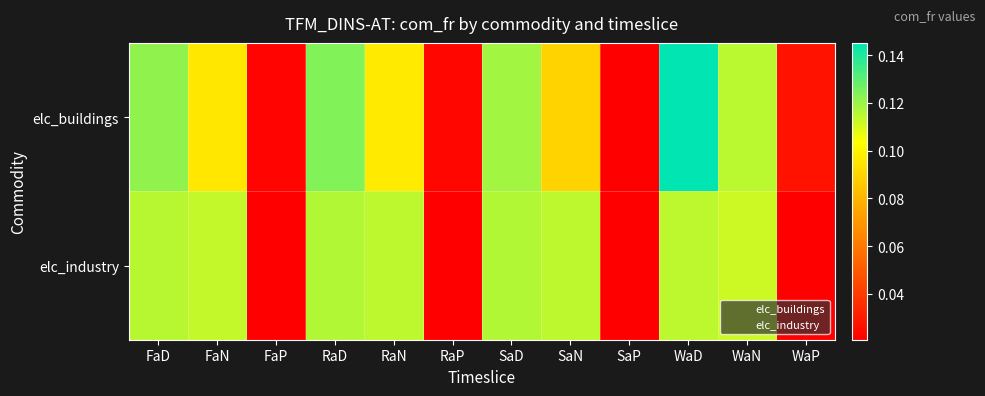

How many categories are shown in the chart?

12